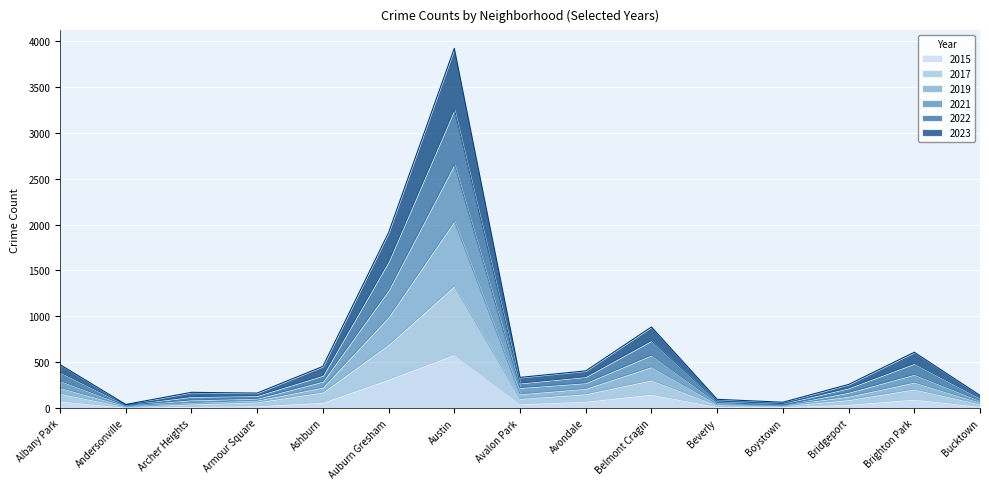

The value of 2023 at Belmont Cragin is 282. True or false?

False